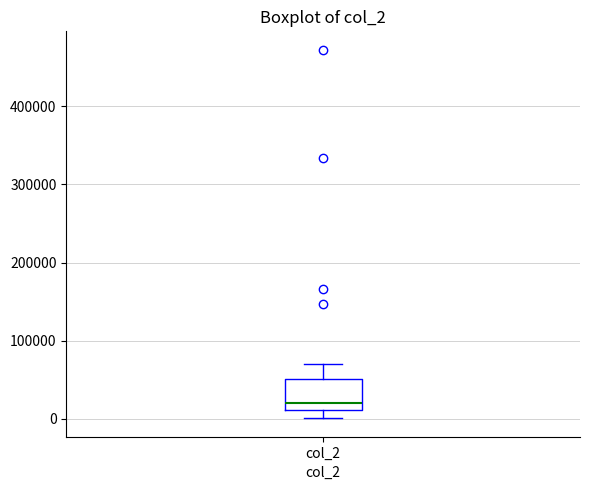

Read this box plot against the y-axis: the position of the median line, the range covered by the box, and the ends of both whiskers. The values are not printed on the chart, so give them approximately, as read against the axis.

median 20000, box 10000 to 50000, whiskers 0 to 70000